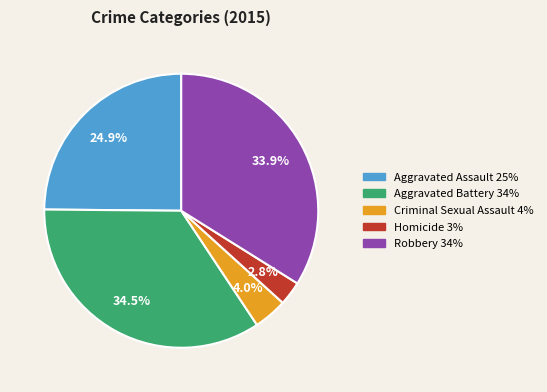

Does Homicide represent more than half of the total?

No